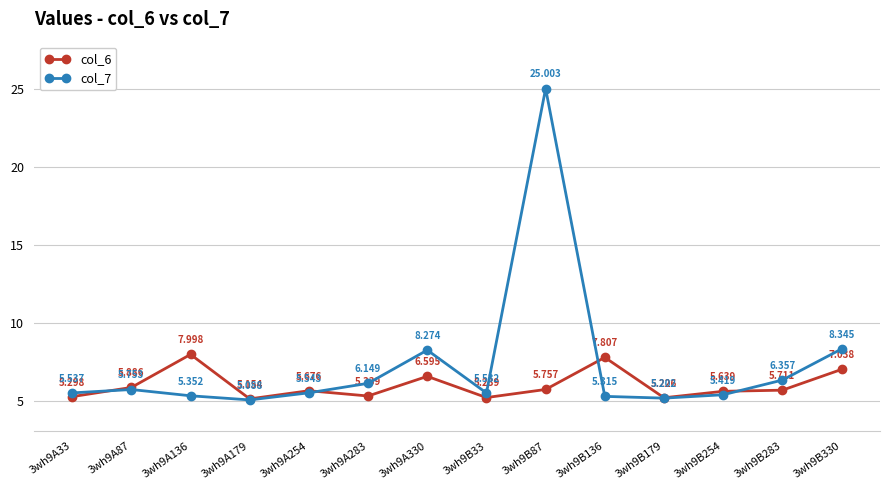

Where do col_6 and col_7 first cross each other?

3wh9A33 and 3wh9A87